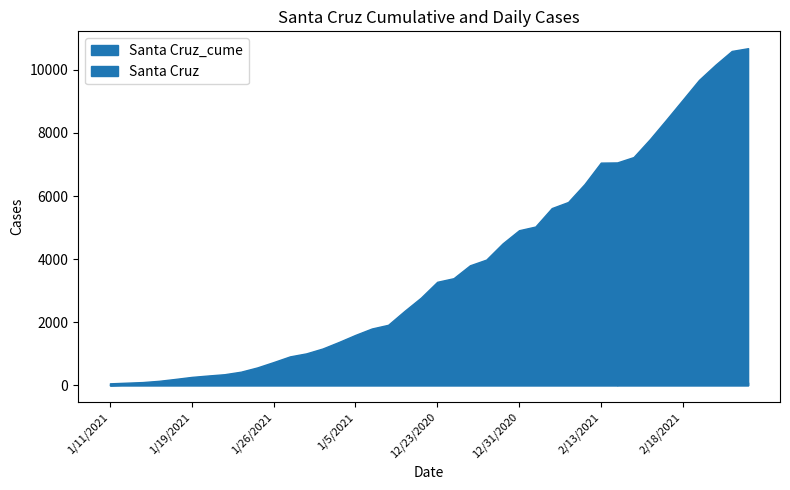

What is the maximum value shown in the chart?

10687